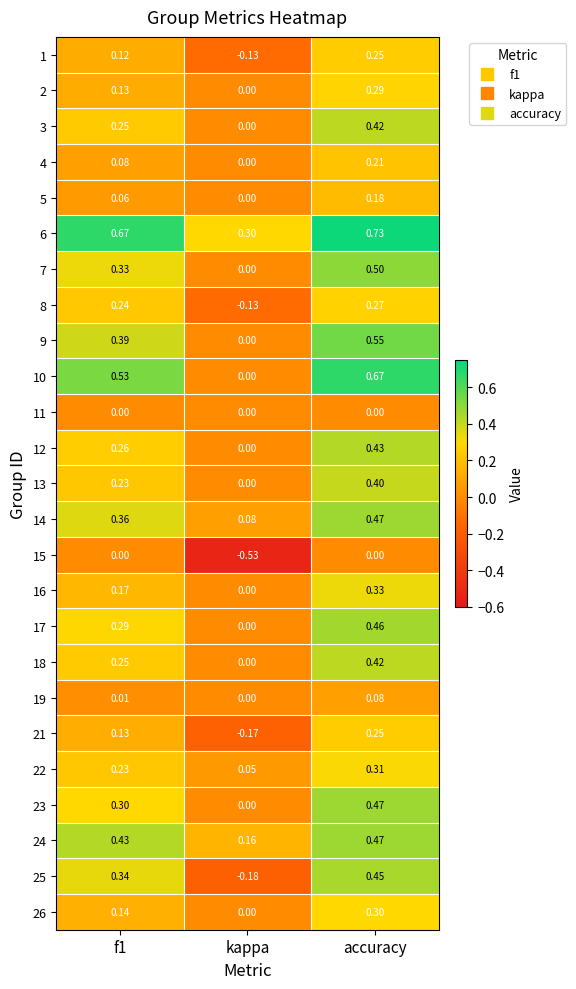

At which label is 25 closest to 0?

kappa